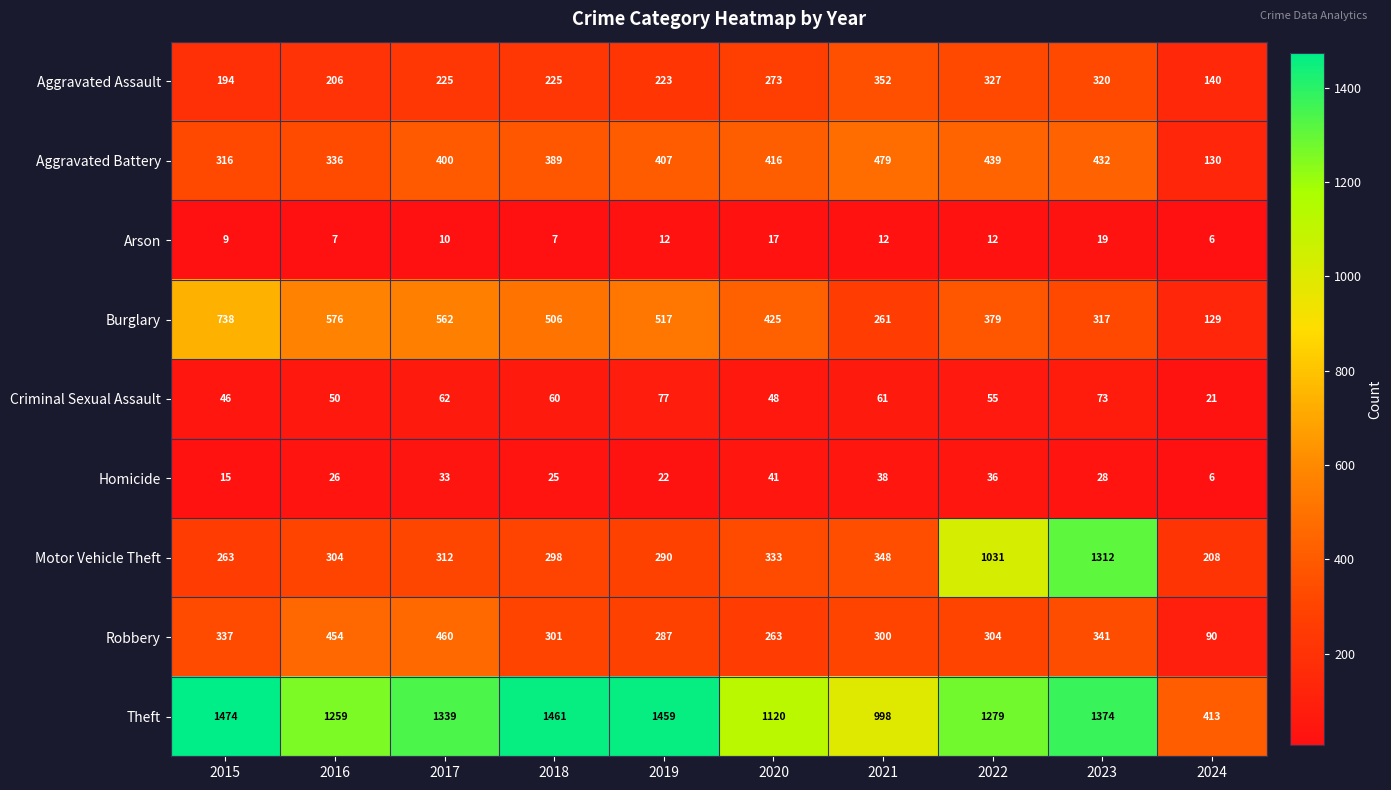

At how many categories does at least one series exceed 1383?

3